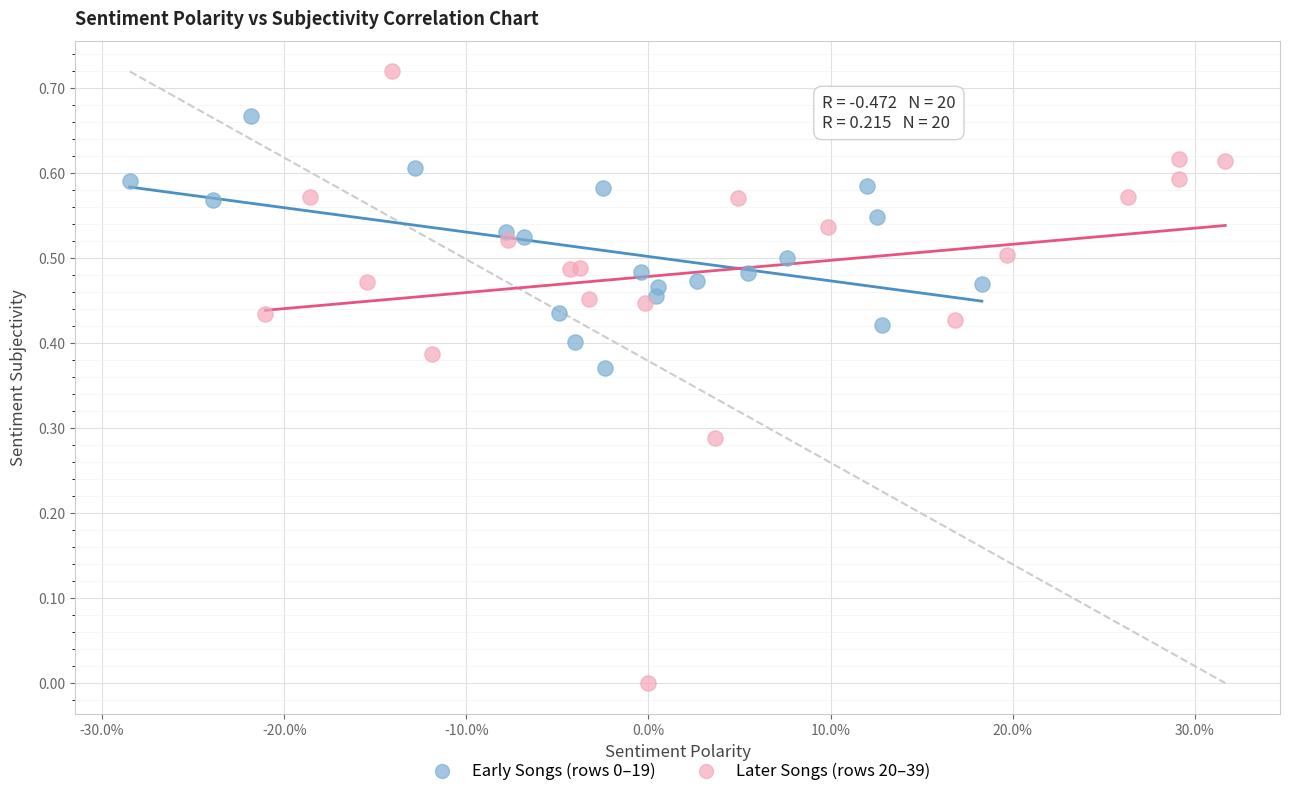

Which series has the largest Y range (max minus min)?

Later Songs (rows 20–39)